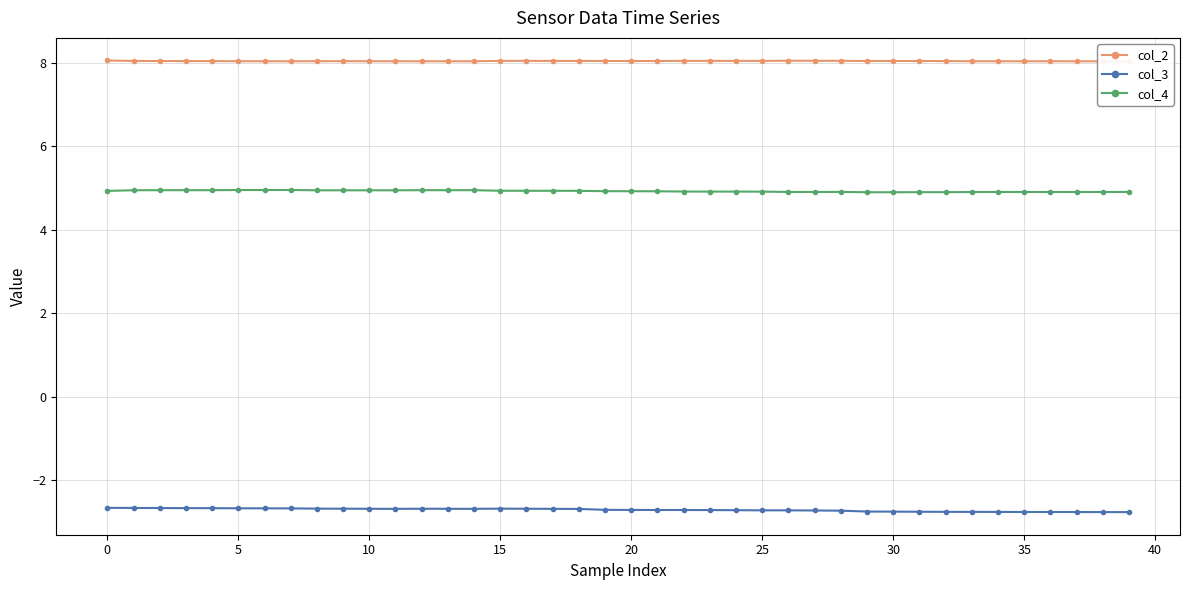

At 25, list the series in order from smallest to largest.

col_3, col_4, col_2